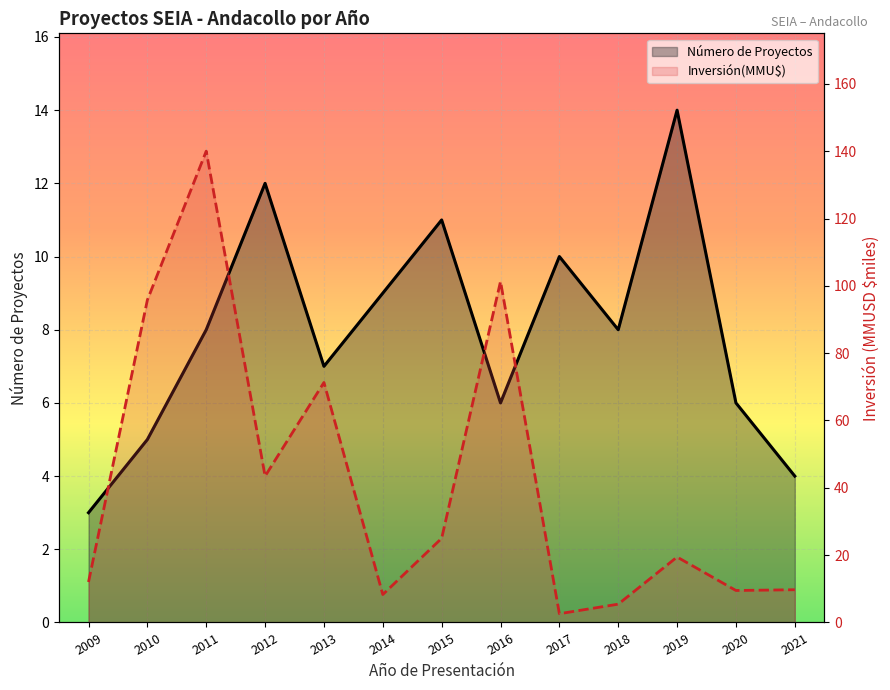

Where is the first local minimum for Número de Proyectos?

2013